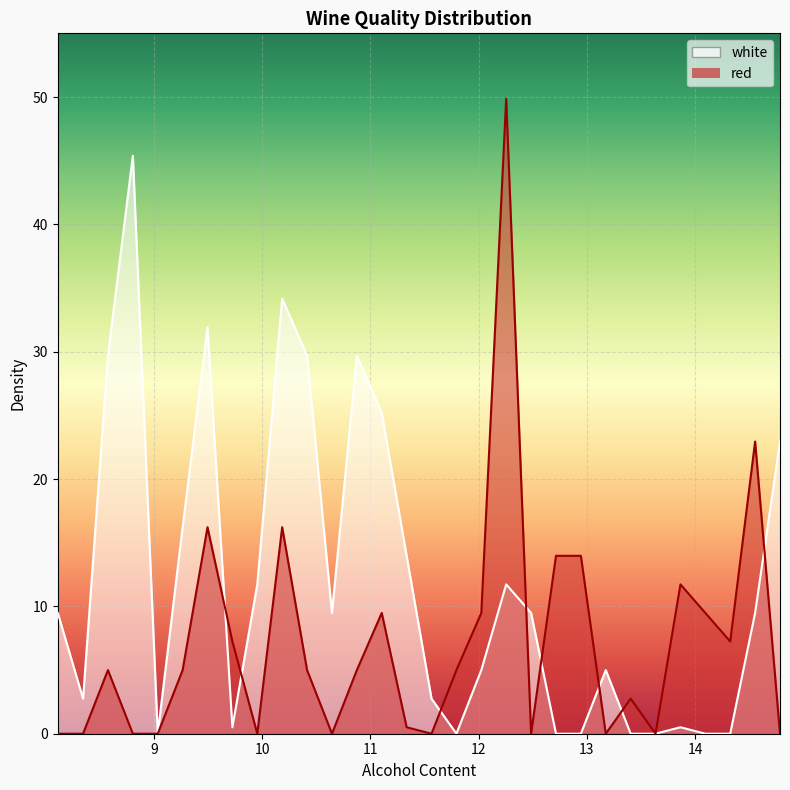

What is the label of the 27th point from the right?

8.805